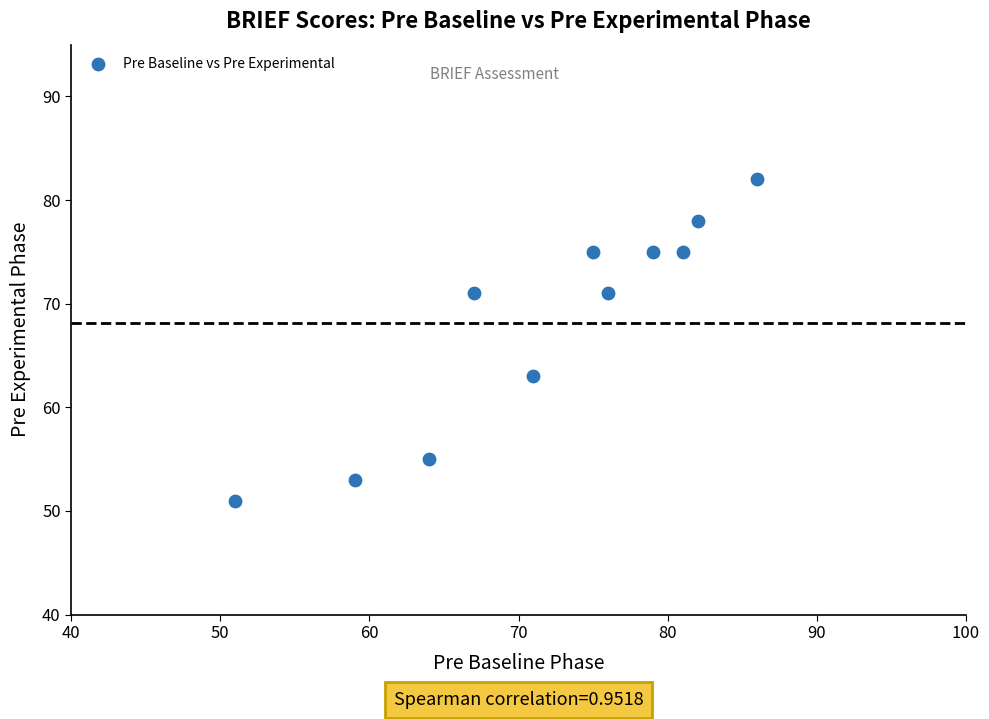

What is the range of Y values (max minus min)?

31